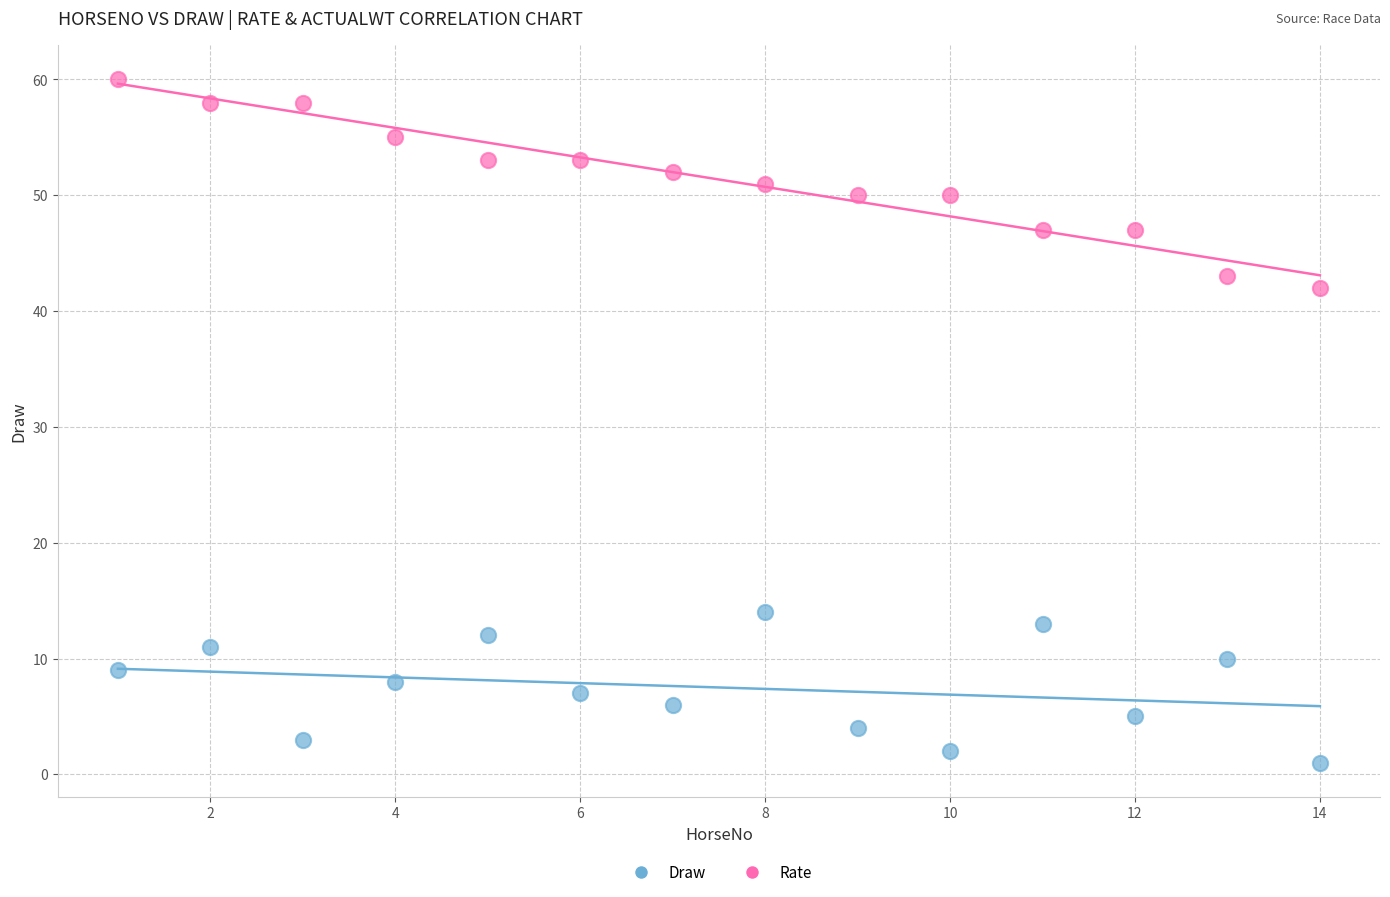

Across all data points, what is the range of Y values (max minus min)?

59